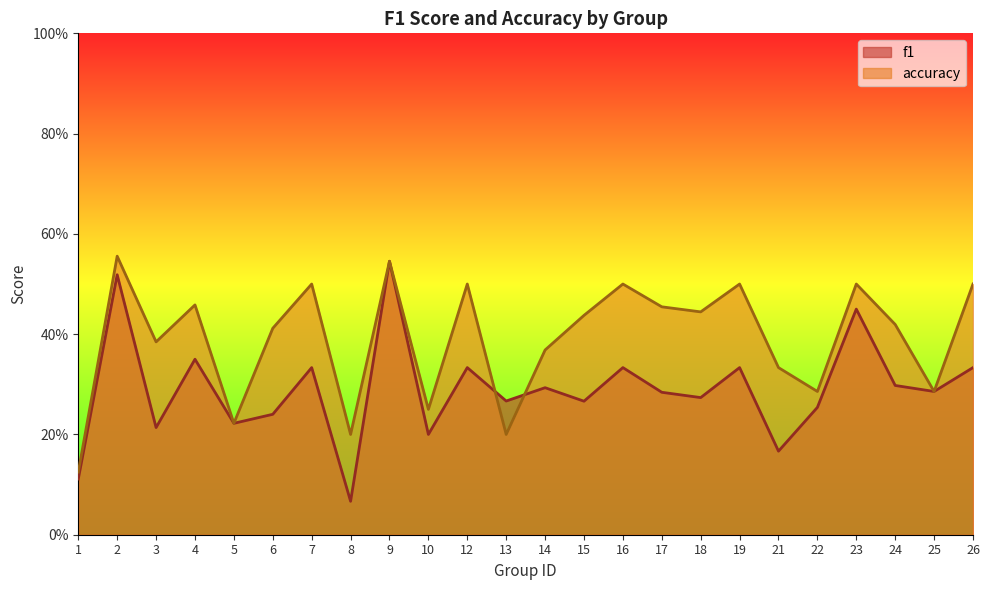

What is the total value across all series at 8?

0.3